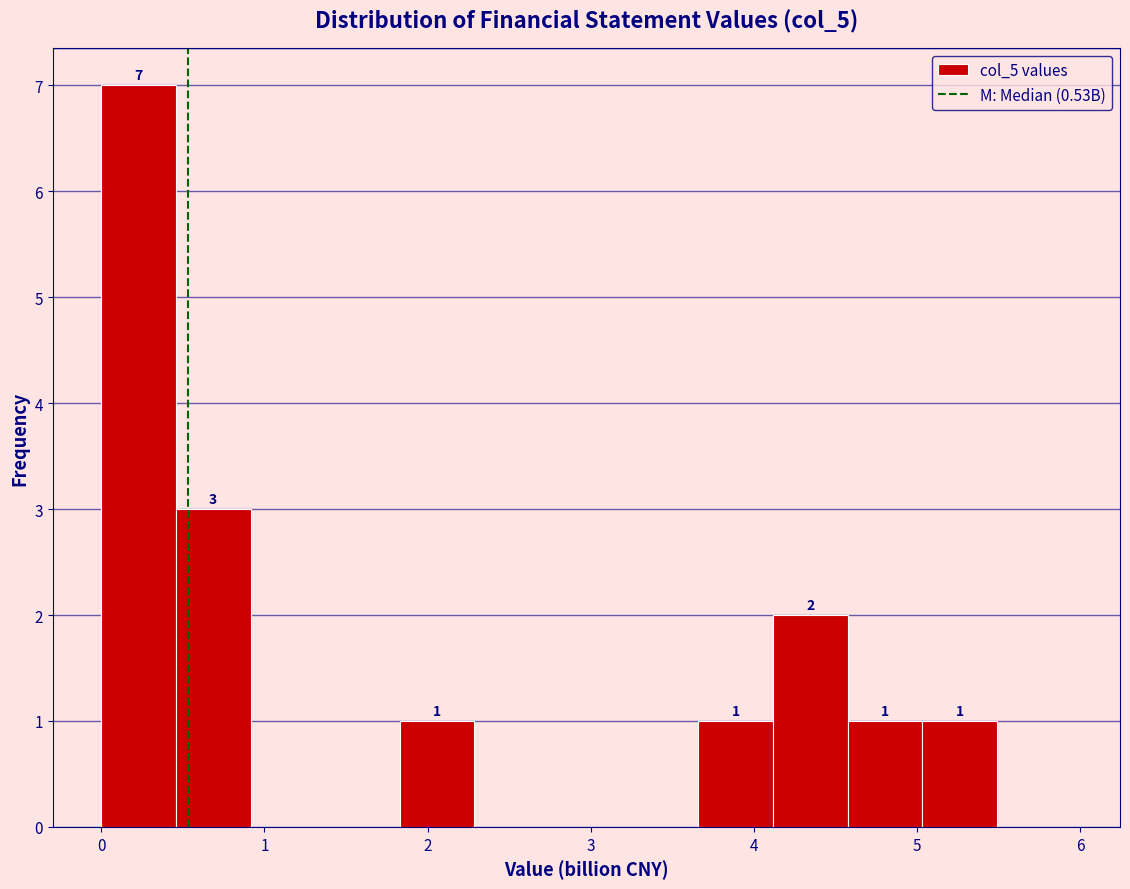

Over which range of the x-axis is the bar tallest?

0.0 to 0.5